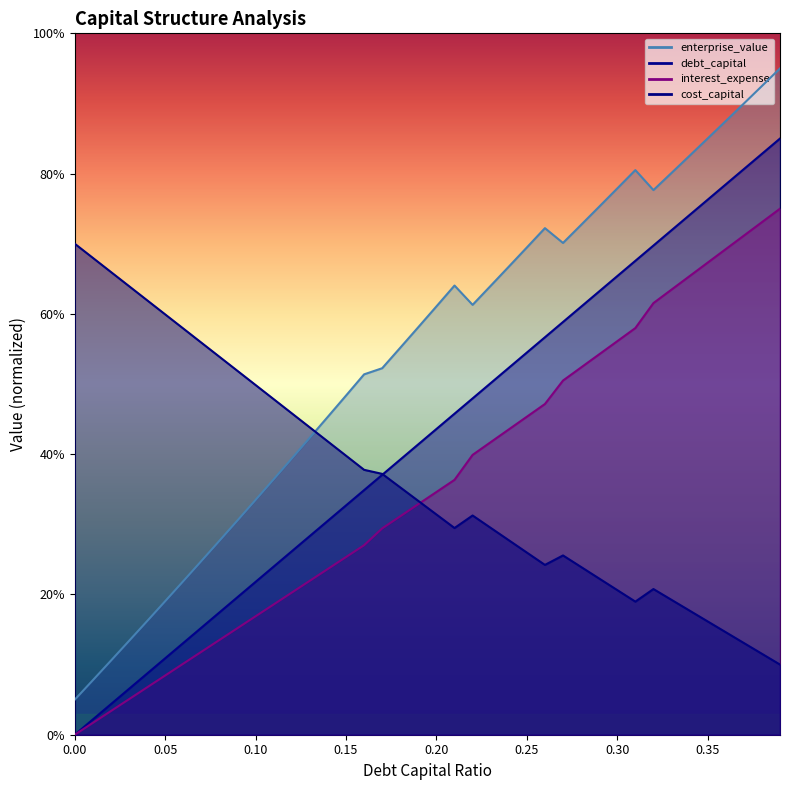

What is the label of the 32nd point from the left?

0.31